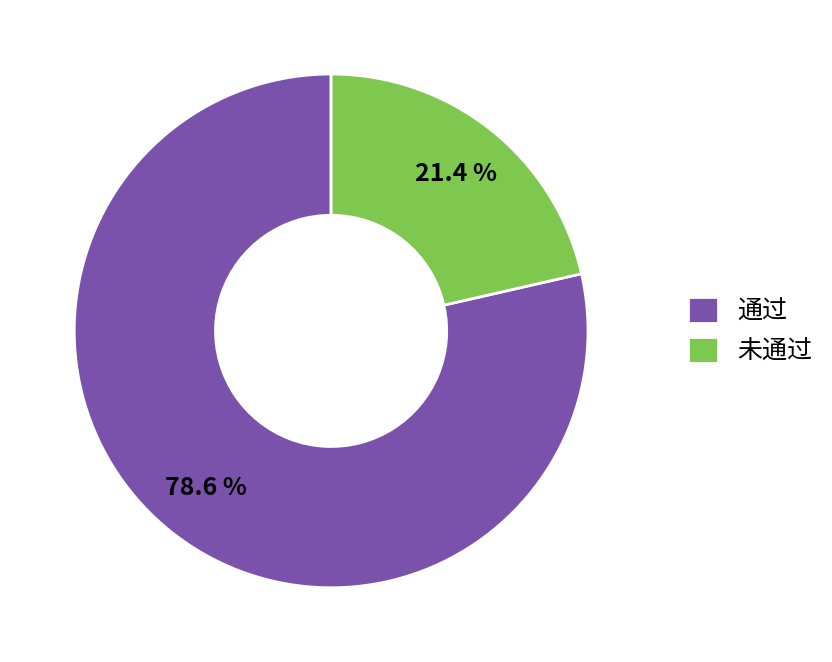

How many slices are in this pie chart?

2